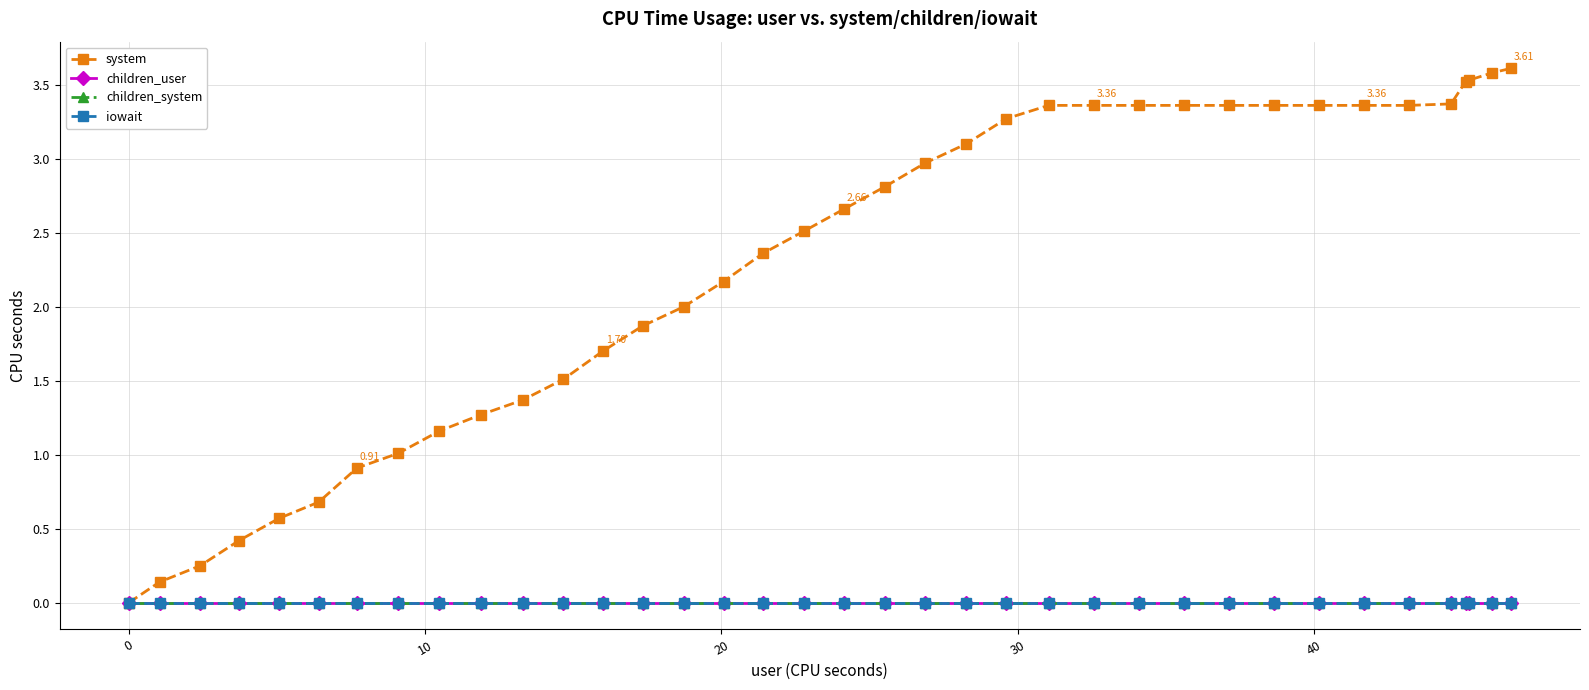

Does the chart have visible grid lines?

Yes